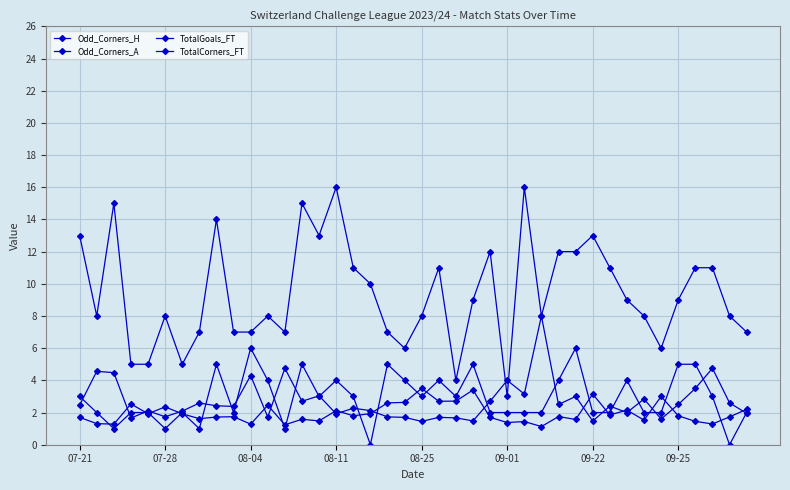

Is this an area chart (filled region under the line)?

No